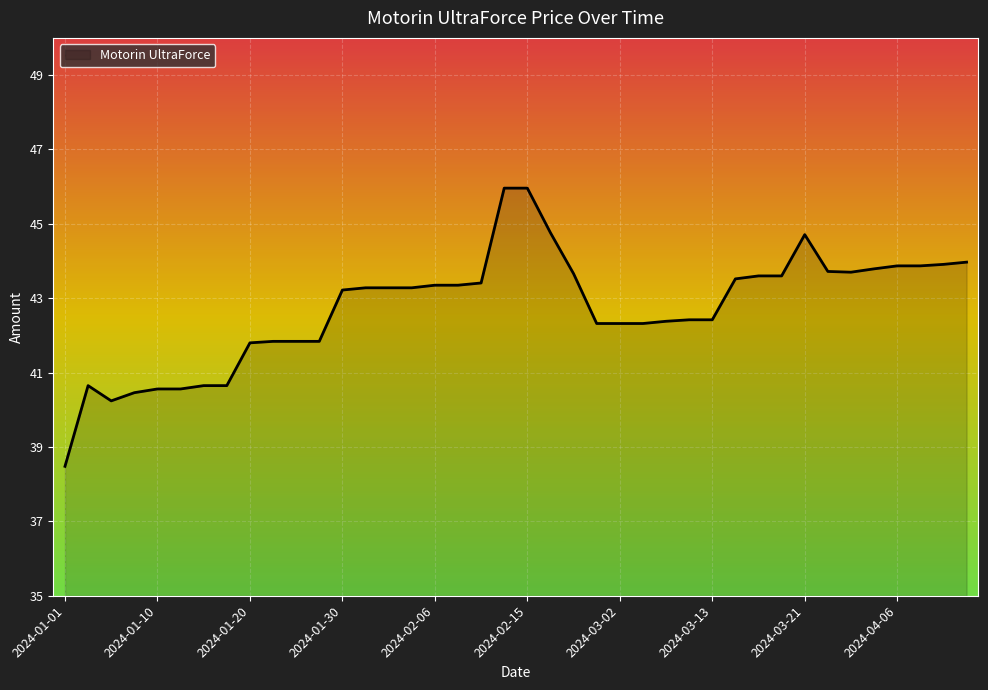

Does the chart display data point markers on the line(s)?

No